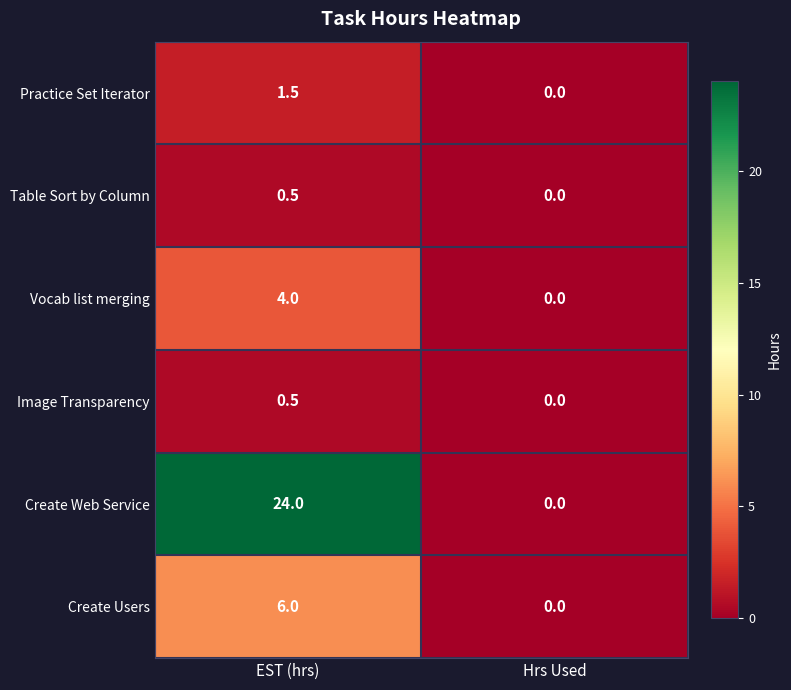

Where is Practice Set Iterator nearest to the value 0?

Hrs Used